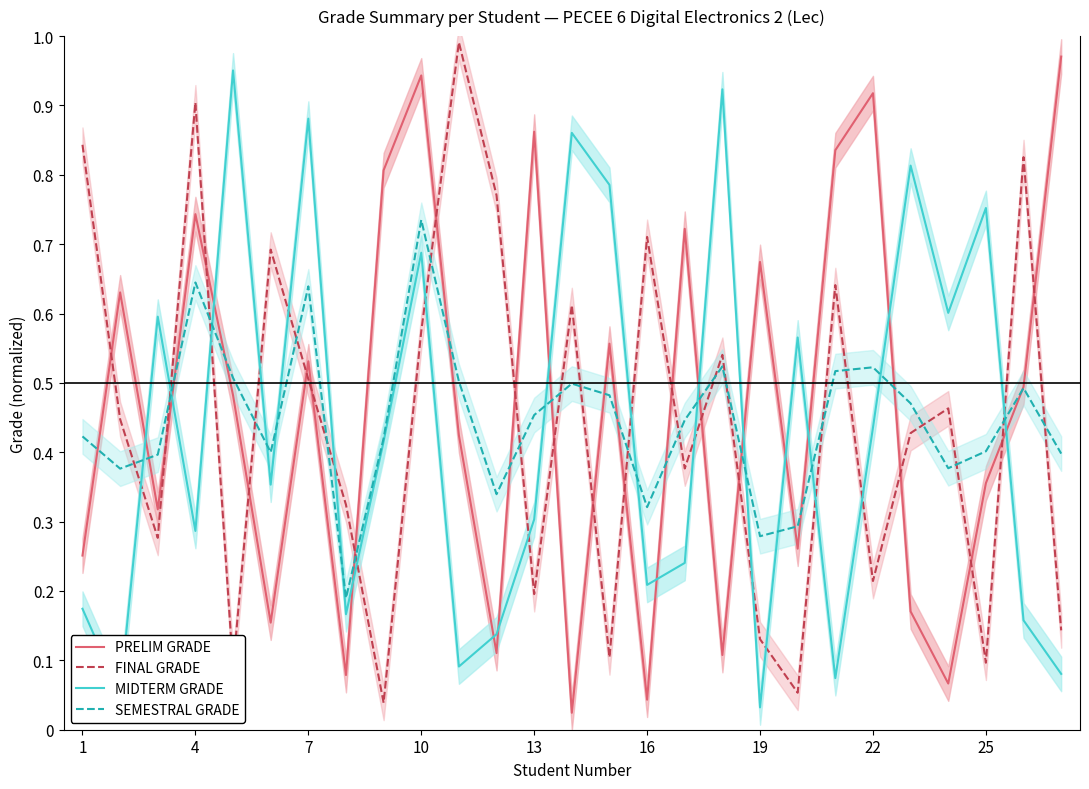

Does the chart have visible grid lines?

No